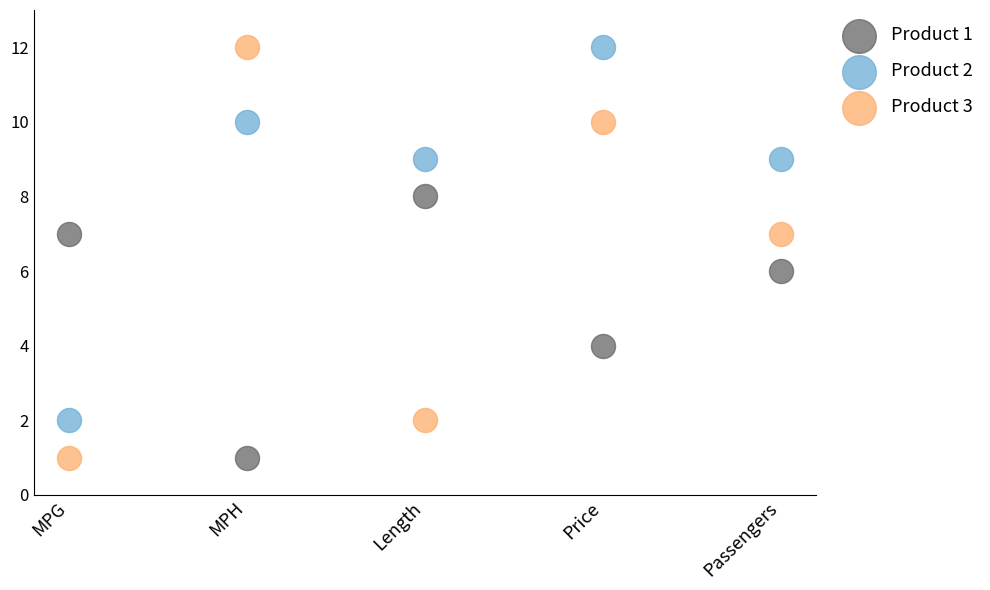

Which series has the largest Y range (max minus min)?

Product 3